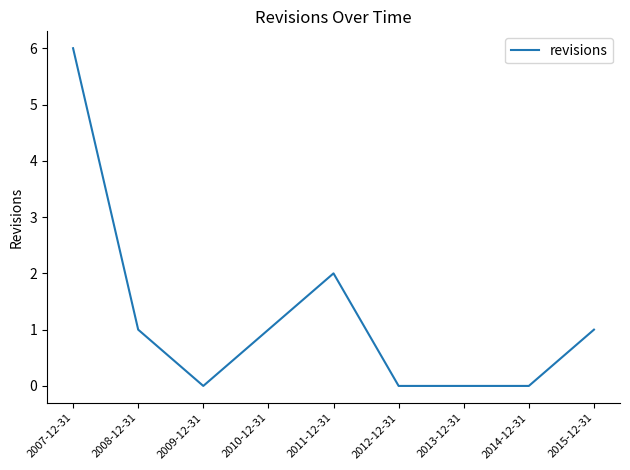

What is the maximum value shown in the chart?

6